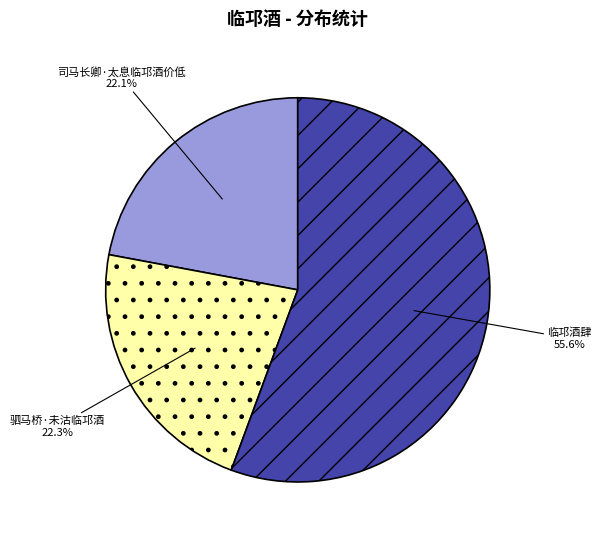

How much of the chart is everything except 司马长卿·太息临邛酒价低?

77.9%